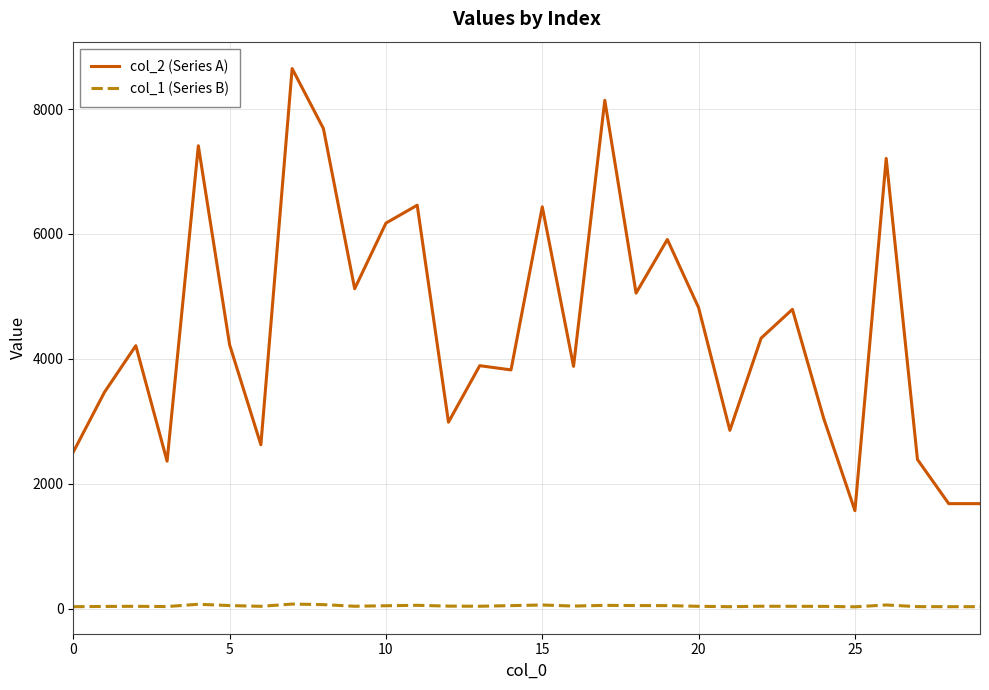

What is the greatest value displayed?

8648